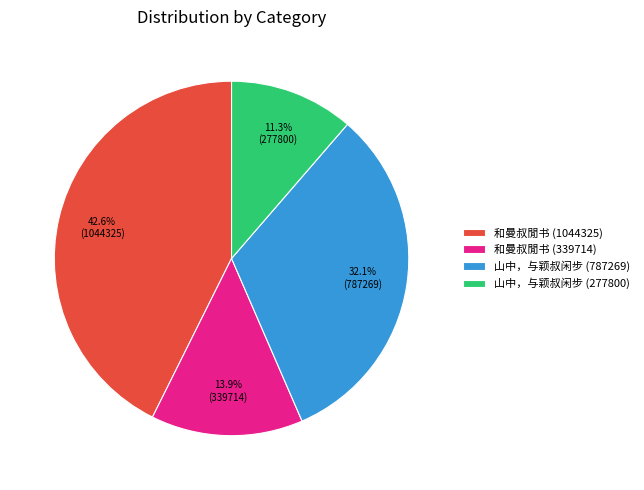

Which category has the smallest portion of the pie?

山中，与颖叔闲步 (277800)